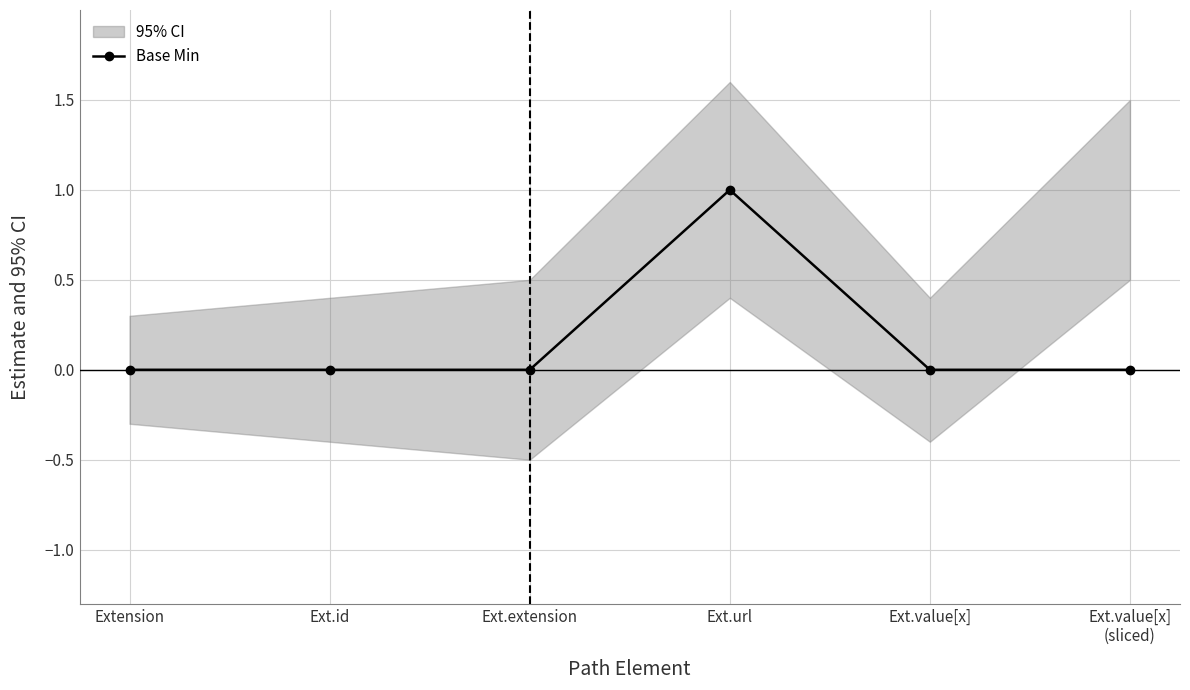

Does the chart display data point markers on the line(s)?

Yes